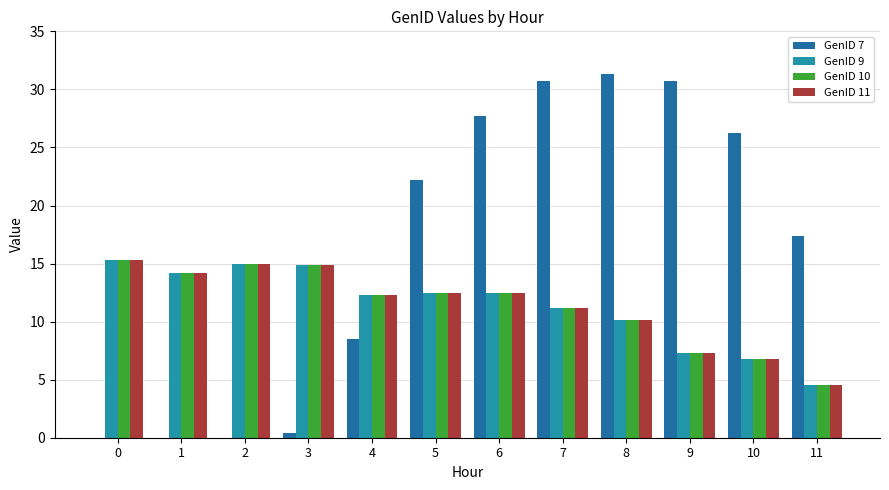

Reading left to right, extract all data points from this chart.

GenID 7: 0=0.0	1=0.0	2=0.0	3=0.4	4=8.5	5=22.2	6=27.7	7=30.7	8=31.3	9=30.7	10=26.2	11=17.3
GenID 9: 0=15.3	1=14.1	2=15.0	3=14.9	4=12.3	5=12.5	6=12.5	7=11.2	8=10.1	9=7.3	10=6.7	11=4.5
GenID 10: 0=15.3	1=14.1	2=15.0	3=14.9	4=12.3	5=12.5	6=12.5	7=11.2	8=10.1	9=7.3	10=6.7	11=4.5
GenID 11: 0=15.3	1=14.1	2=15.0	3=14.9	4=12.3	5=12.5	6=12.5	7=11.2	8=10.1	9=7.3	10=6.7	11=4.5